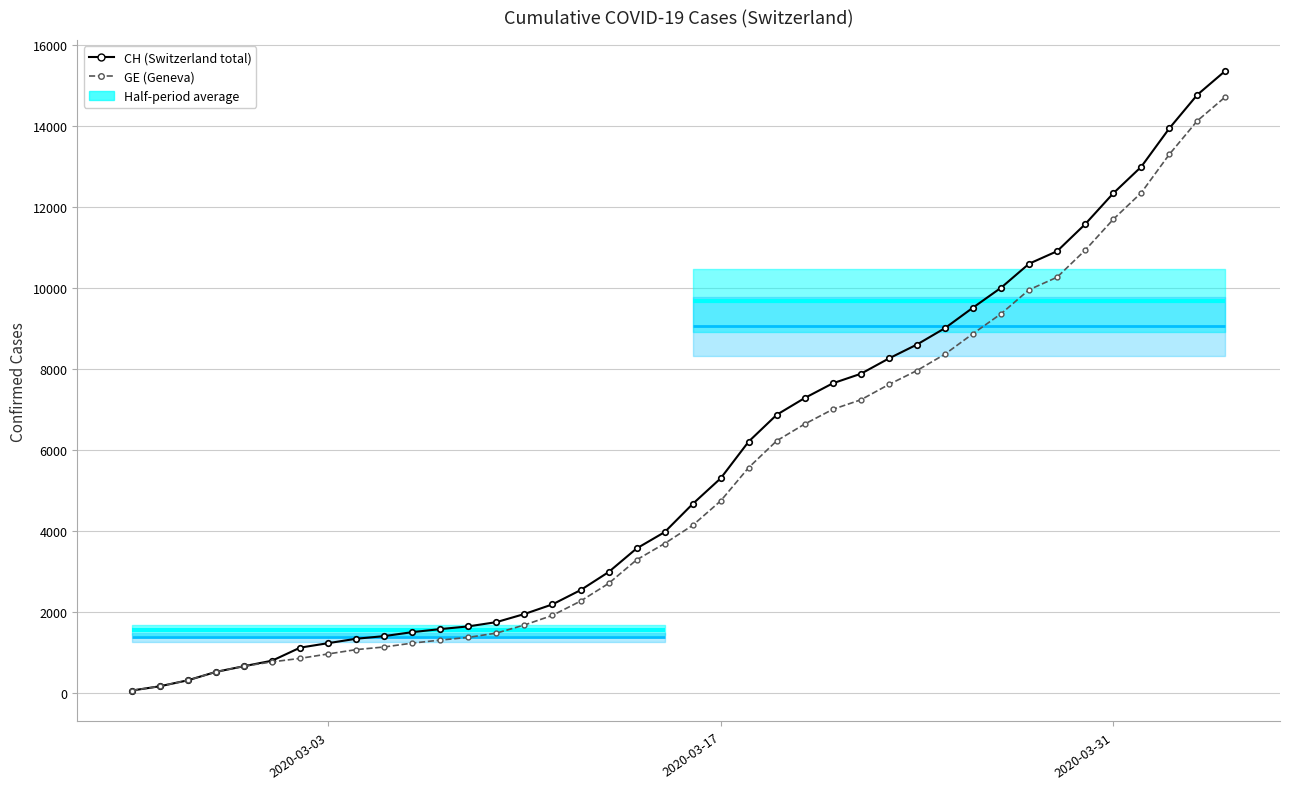

Does the chart display data point markers on the line(s)?

Yes